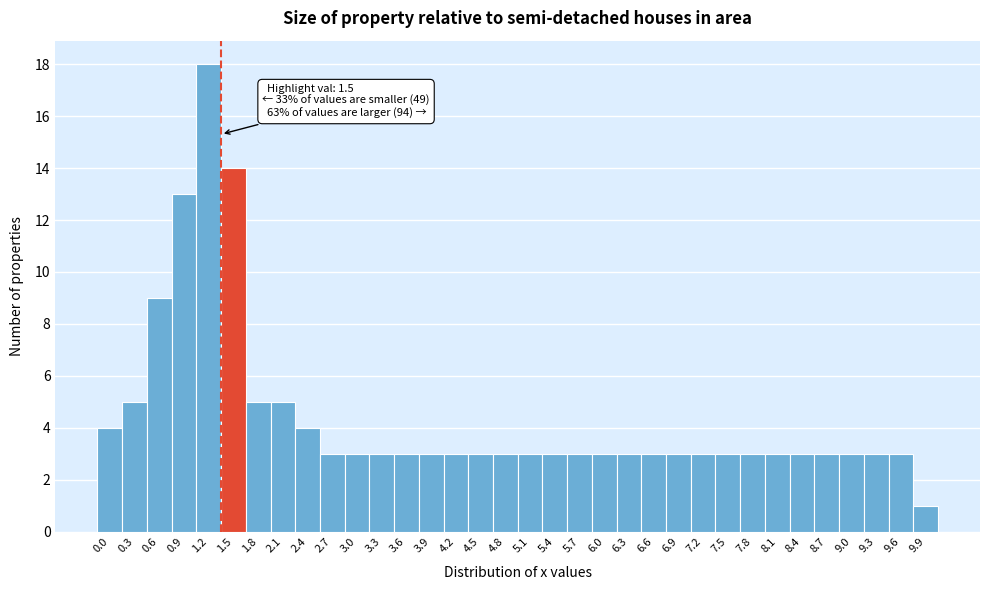

The value at 9.3 is 3. True or false?

True